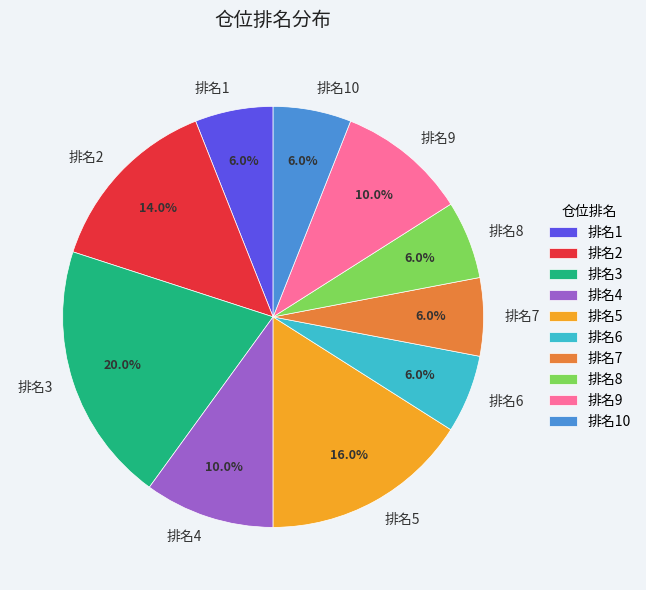

Is 排名5 the majority of the pie?

No